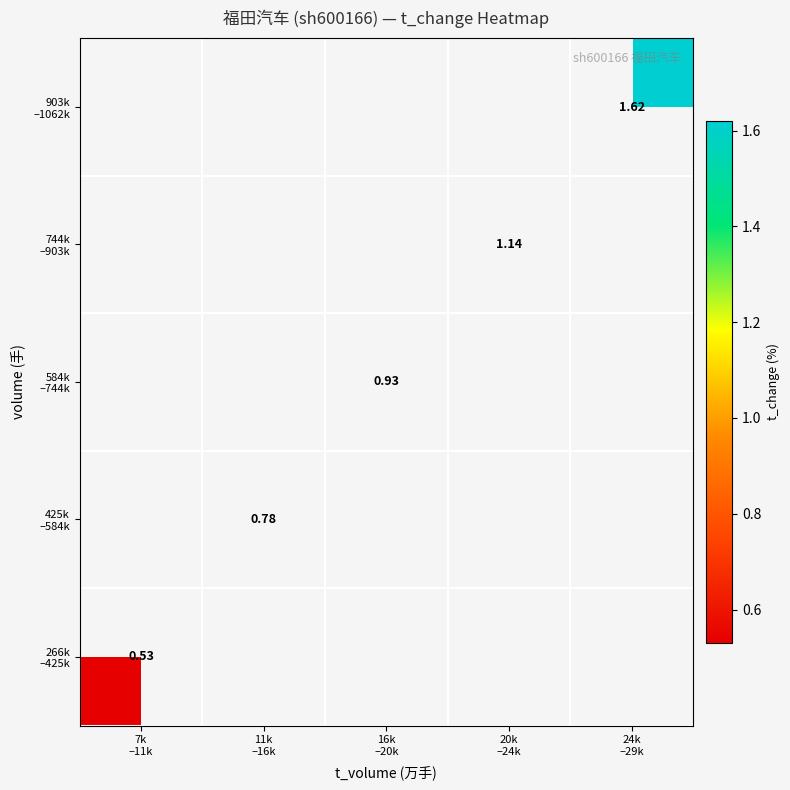

Rank the series by their maximum value, from lowest to highest.

266k –425k, 425k –584k, 584k –744k, 744k –903k, 903k –1062k